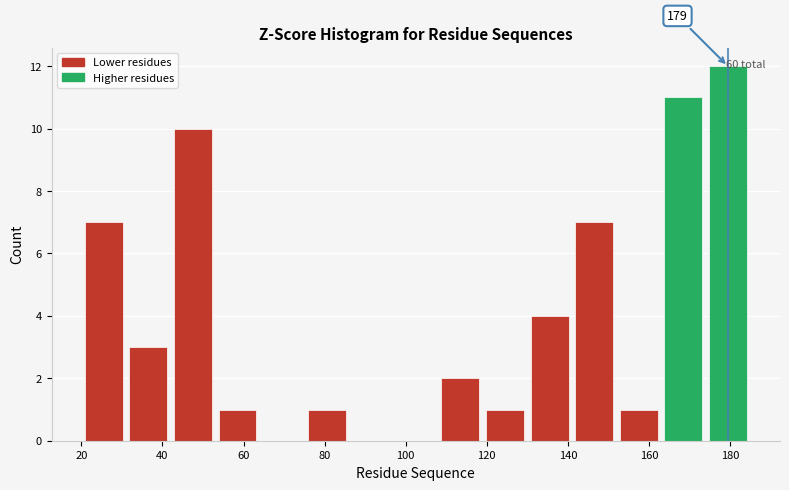

Which range on the x-axis has the tallest bar?

174 to 185